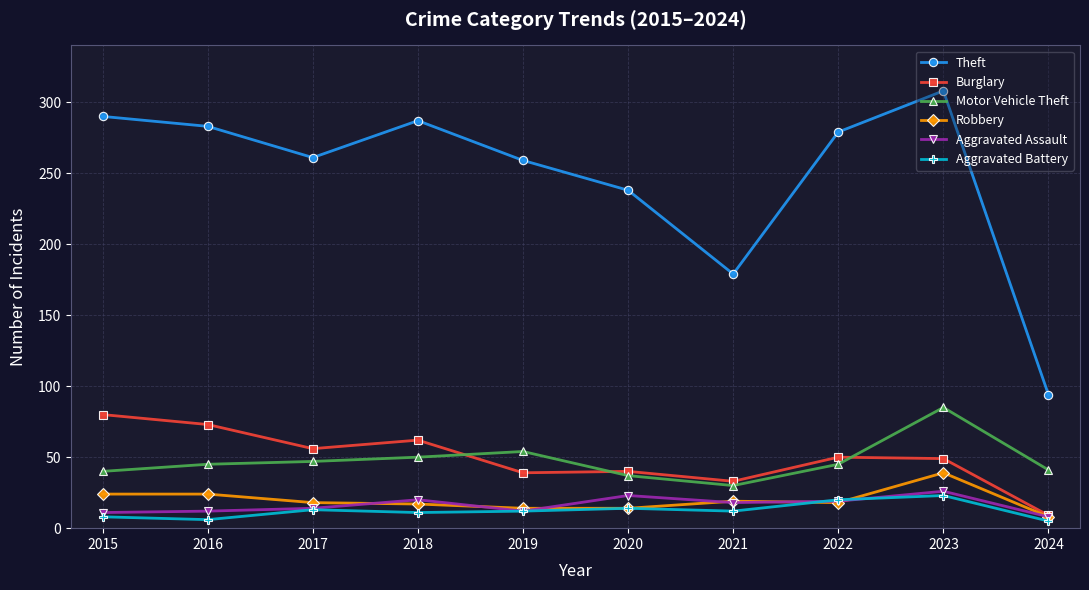

Is it true that Theft equals 475 at 2015?

False